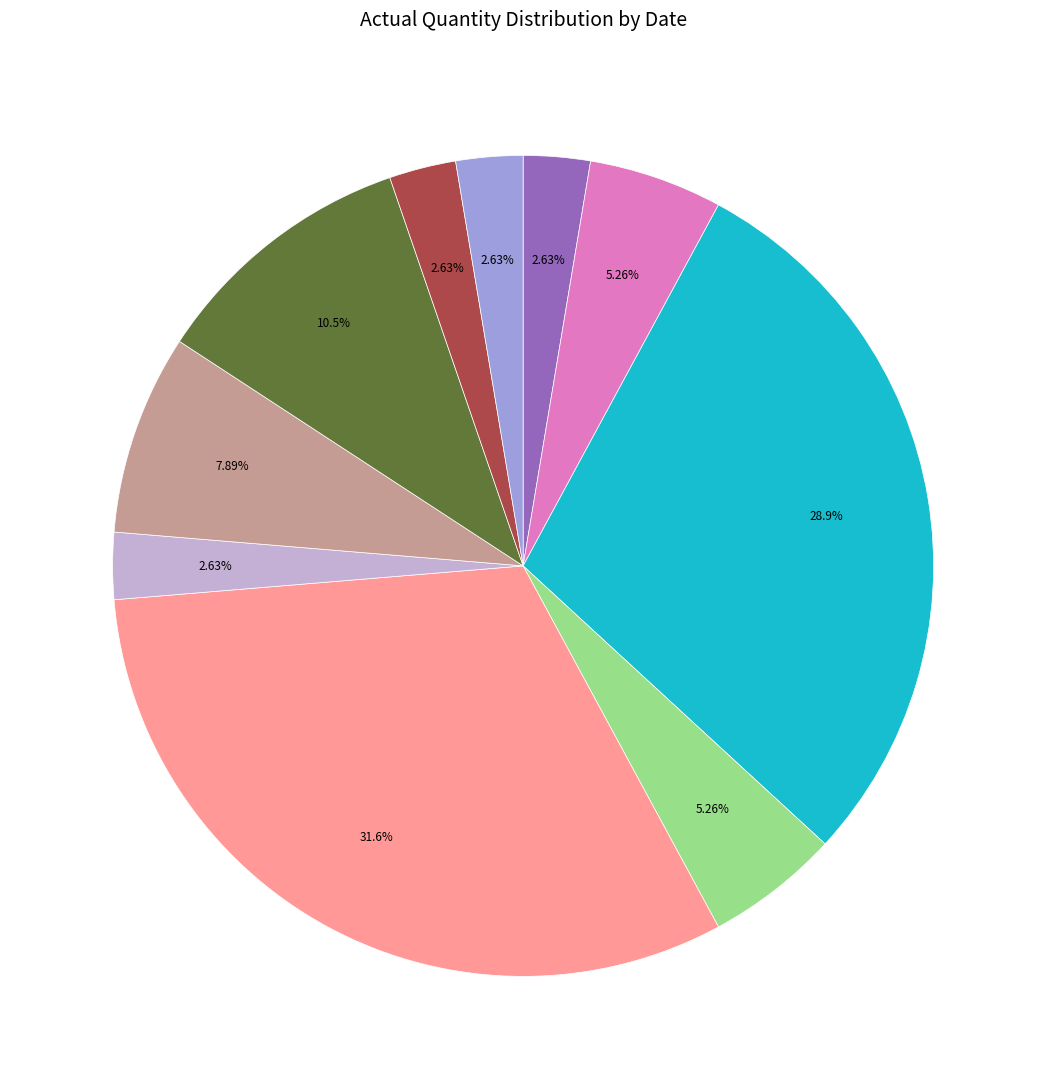

Is there any slice that represents more than half of the pie?

No